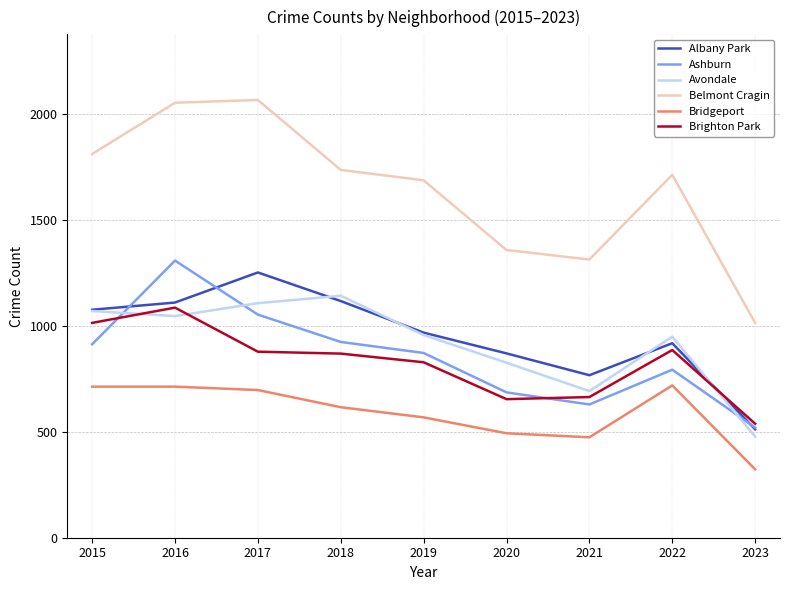

What is the smallest value displayed?

323